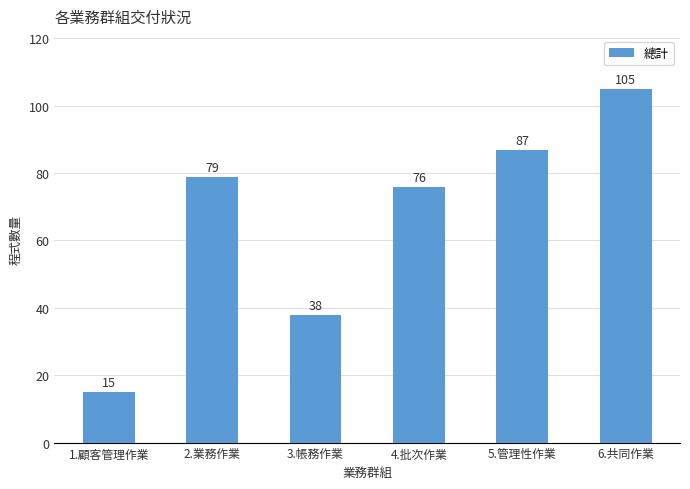

Read the value at 5.管理性作業, to the nearest 5.

85